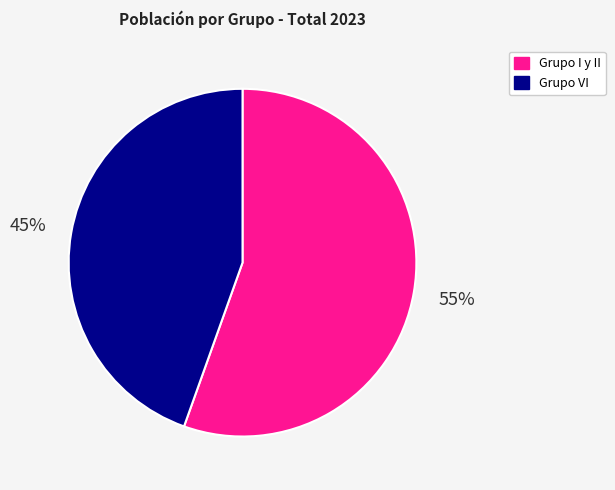

The Grupo I y II slice represents 55% of the pie. True or false?

True